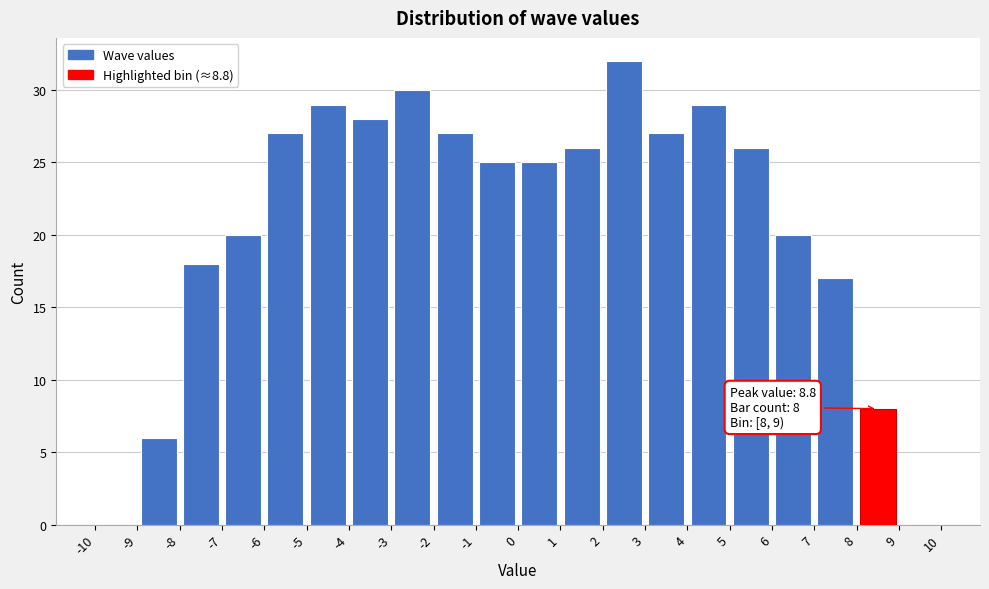

Which range on the x-axis has the tallest bar?

2 to 3